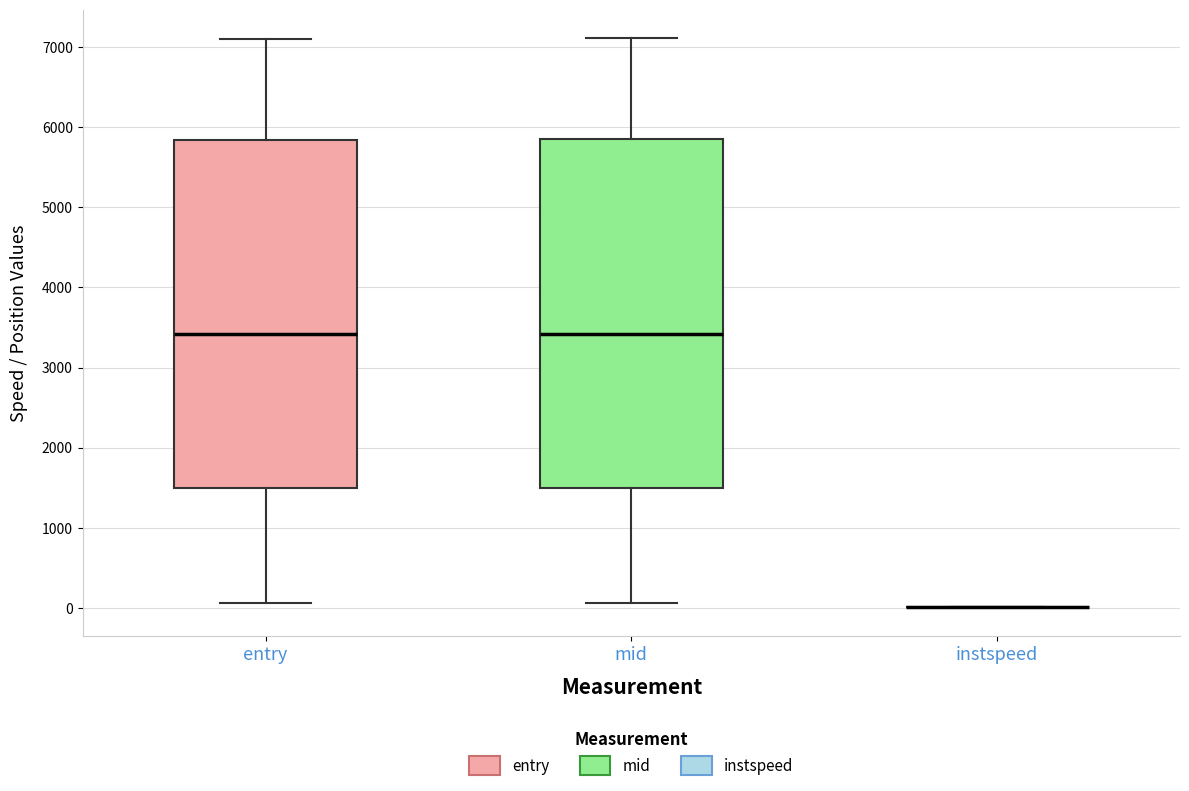

Reading left to right, transcribe this box plot: for each box, give where its median line is, the range the box spans, and where its two whiskers end, as read against the y-axis. The values are not printed on the chart, so give them approximately, as read against the axis.

entry: median 3400, box 1500 to 5800, whiskers 100 to 7100
mid: median 3400, box 1500 to 5900, whiskers 100 to 7100
instspeed: box collapsed to a line at 0, whiskers 0 to 0